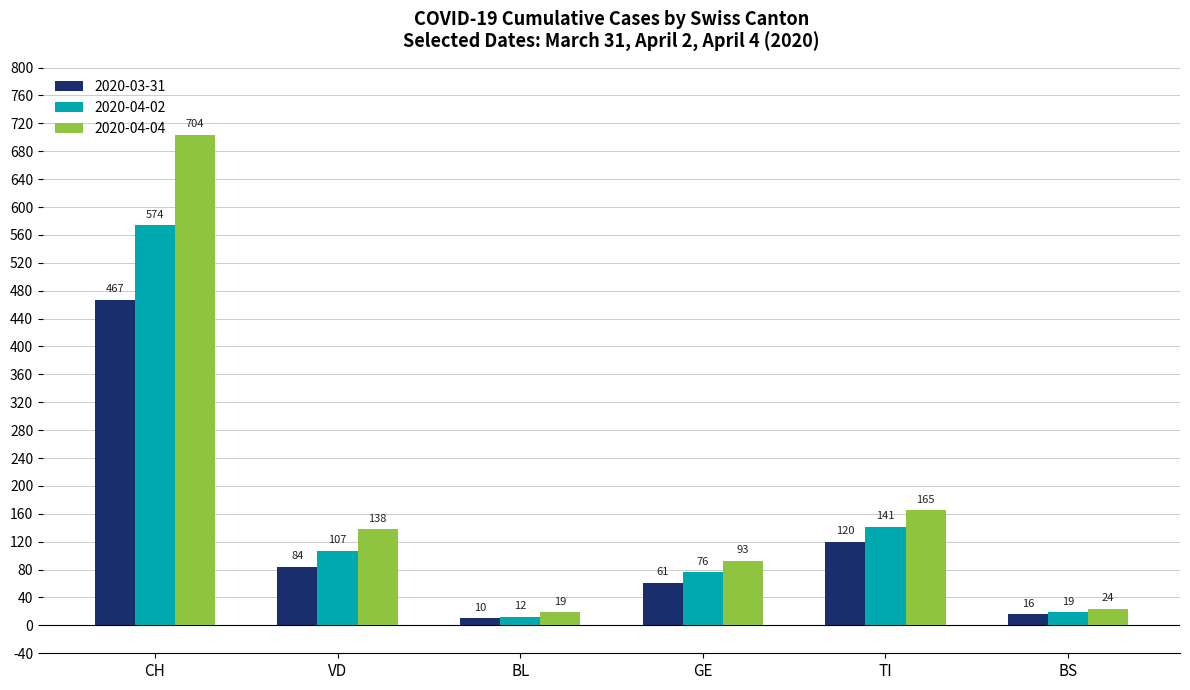

Which series has the largest total across all categories?

2020-04-04